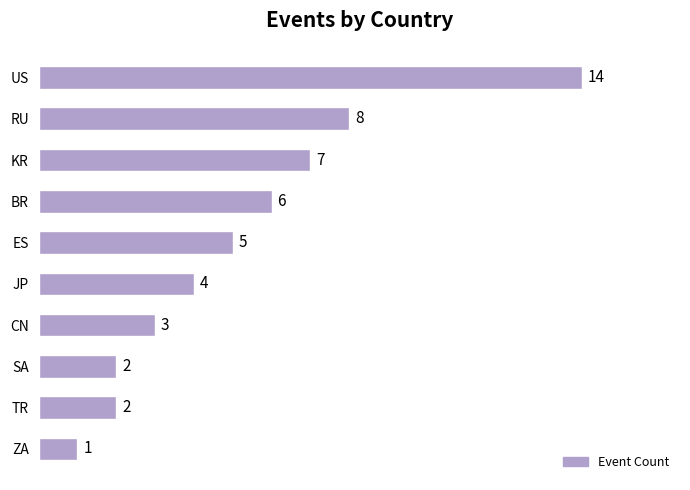

Is it true that the value at ZA is 1?

True